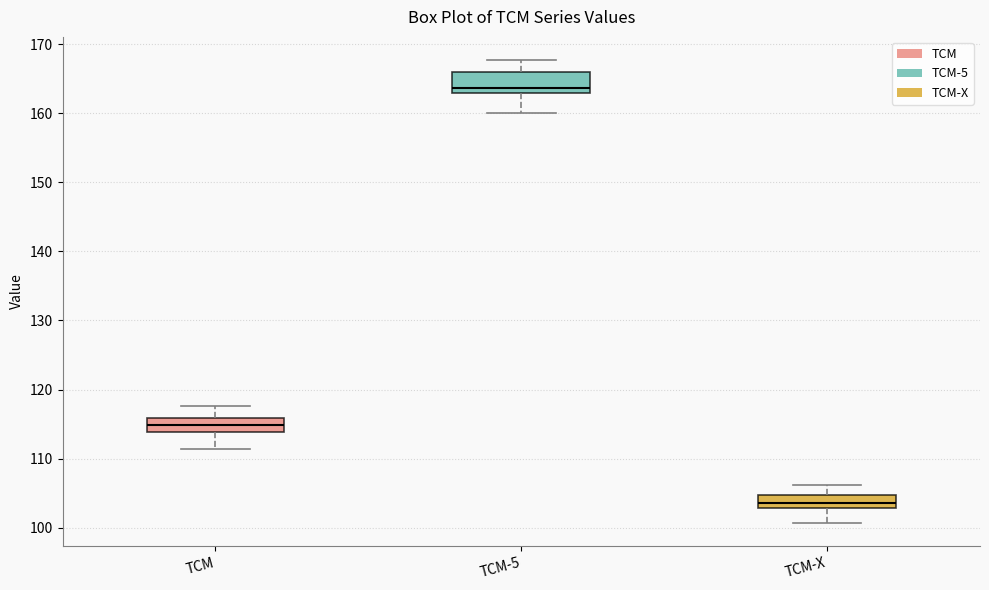

Reading left to right, transcribe this box plot: for each box, give where its median line is, the range the box spans, and where its two whiskers end, as read against the y-axis. The values are not printed on the chart, so give them approximately, as read against the axis.

TCM: median 115, box 114 to 116, whiskers 111 to 118
TCM-5: median 164, box 163 to 166, whiskers 160 to 168
TCM-X: median 104, box 103 to 105, whiskers 101 to 106